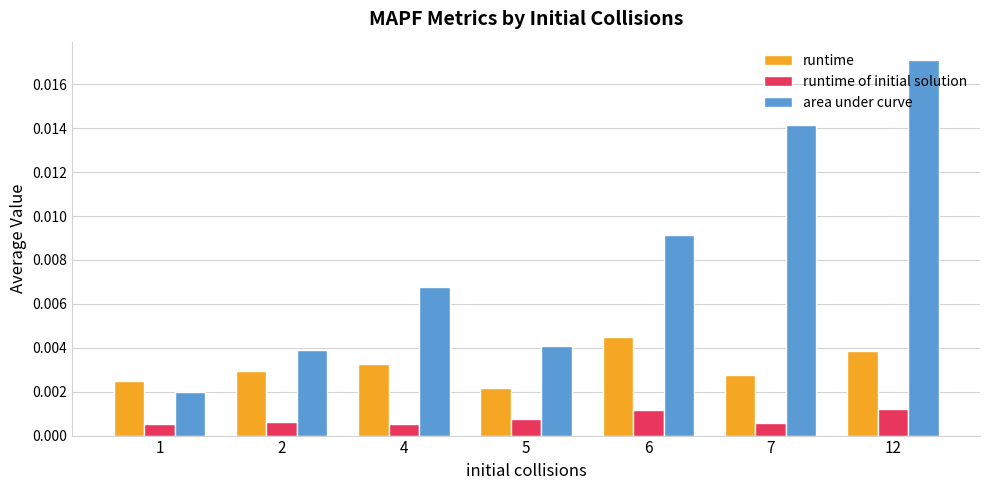

Count the number of data series in this chart.

3